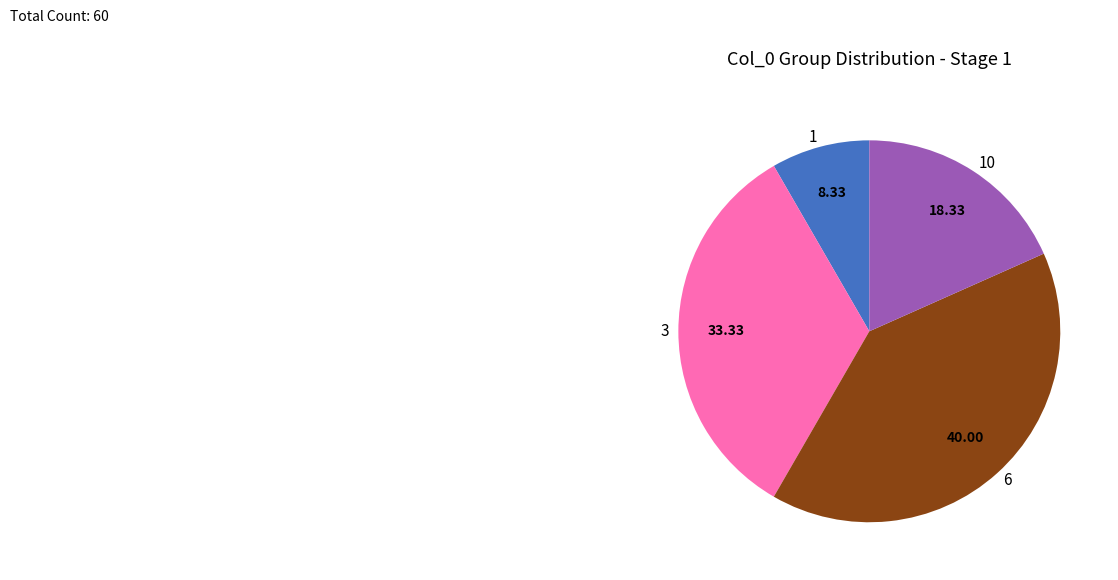

Count the number of slices in the pie.

4